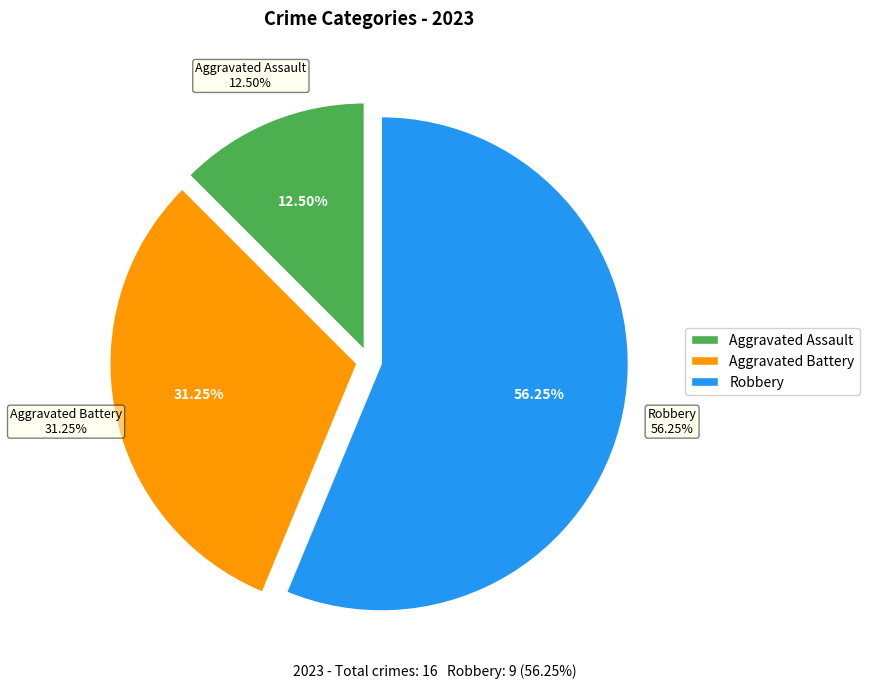

Rank the categories by value from highest to lowest.

Robbery, Aggravated Battery, Aggravated Assault